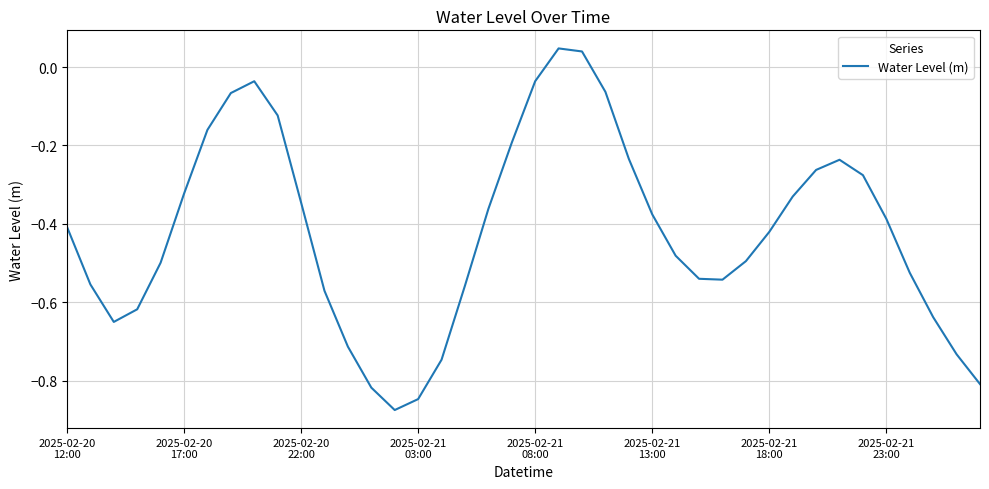

How many interior local valleys (lower than both neighbors) does the data have?

3